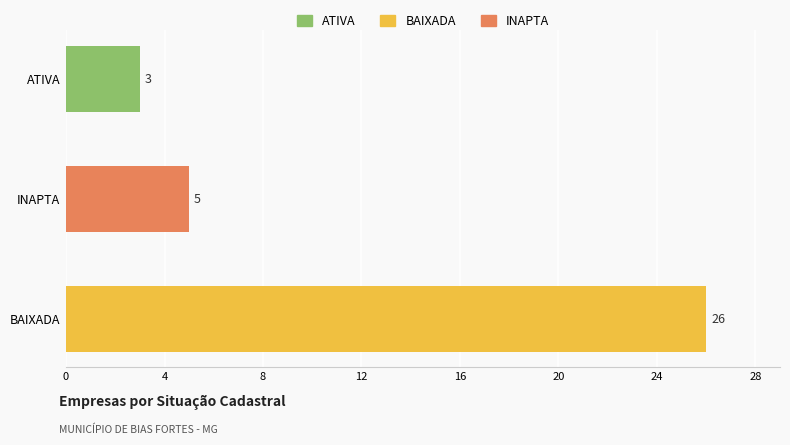

Is it true that the value at ATIVA is 2?

False